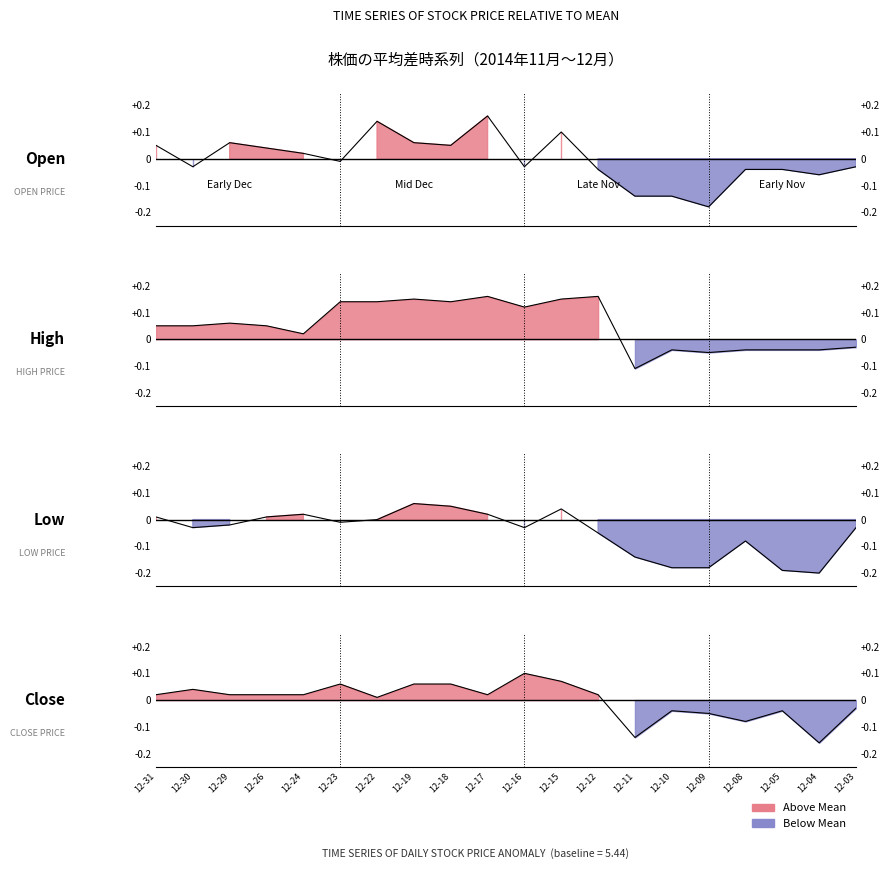

Which category has the highest value in the High series?

2014-12-17